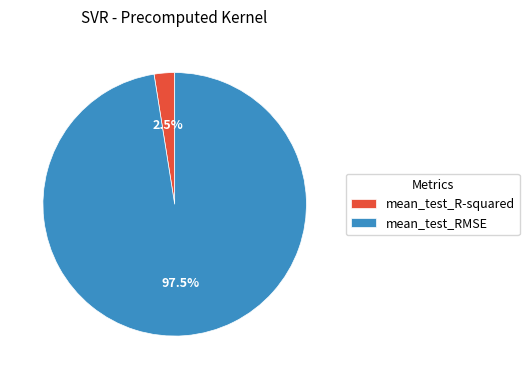

Does mean_test_RMSE account for over 50% of the chart?

Yes